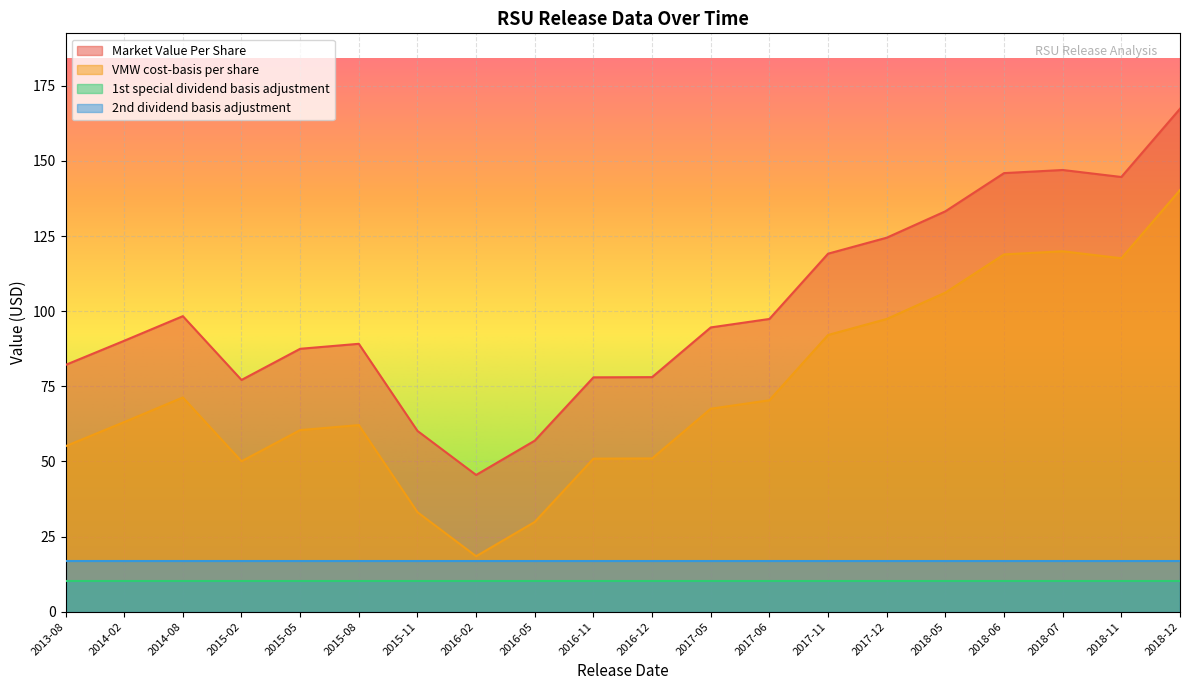

Rank the categories by VMW cost-basis per share value from lowest to highest.

2016-02, 2016-05, 2015-11, 2015-02, 2016-11, 2016-12, 2013-08, 2015-05, 2015-08, 2014-02, 2017-05, 2017-06, 2014-08, 2017-11, 2017-12, 2018-05, 2018-11, 2018-06, 2018-07, 2018-12